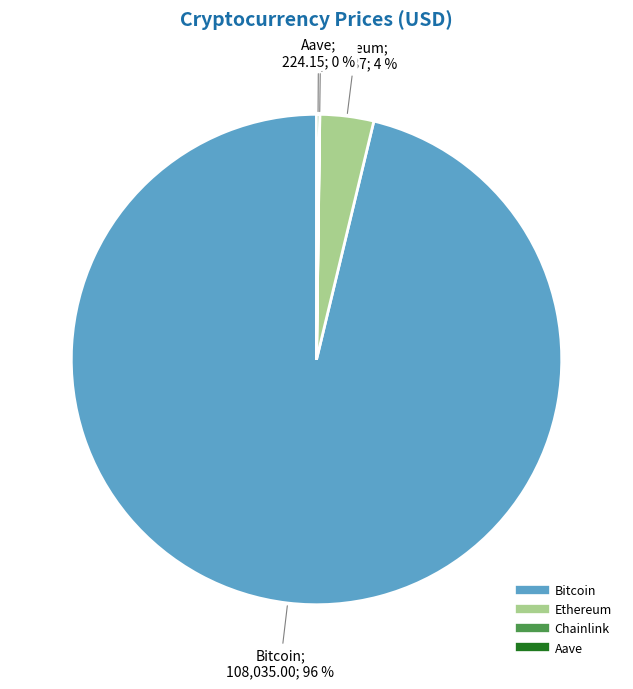

To the nearest percent, what is the difference between the largest and smallest slice percentages?

96%